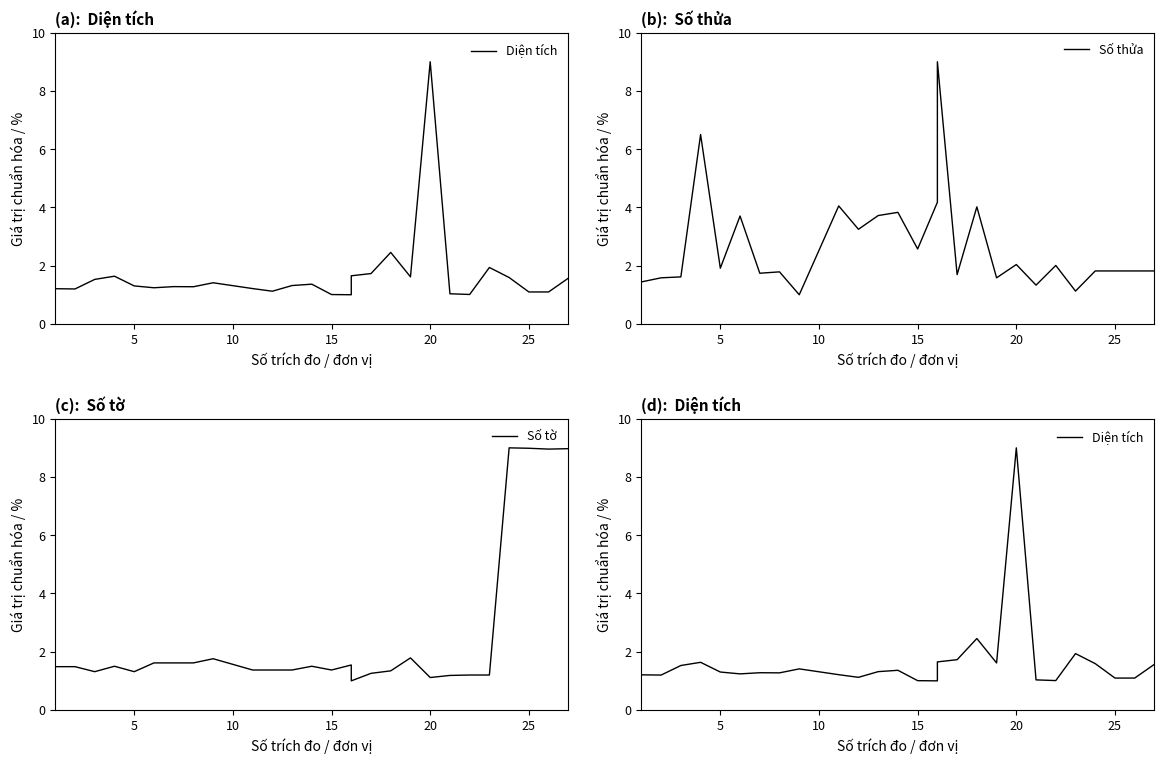

What is the lowest value of the Diện tích series?

1.0